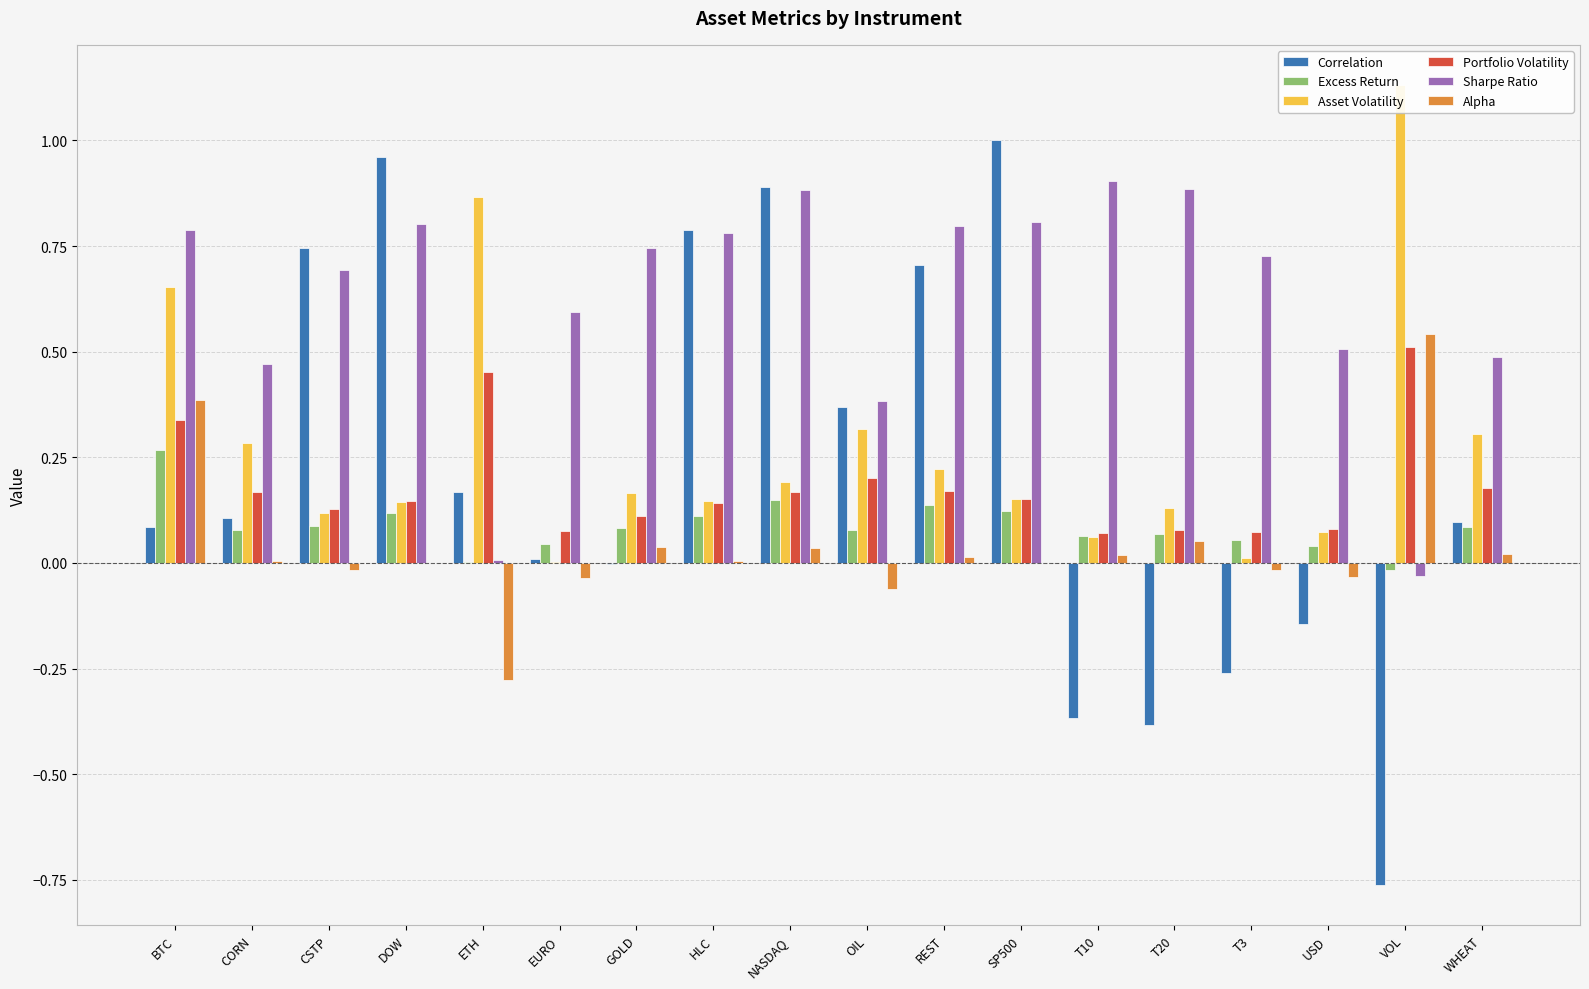

What is the sum of the Correlation values at HLC and NASDAQ?

1.7